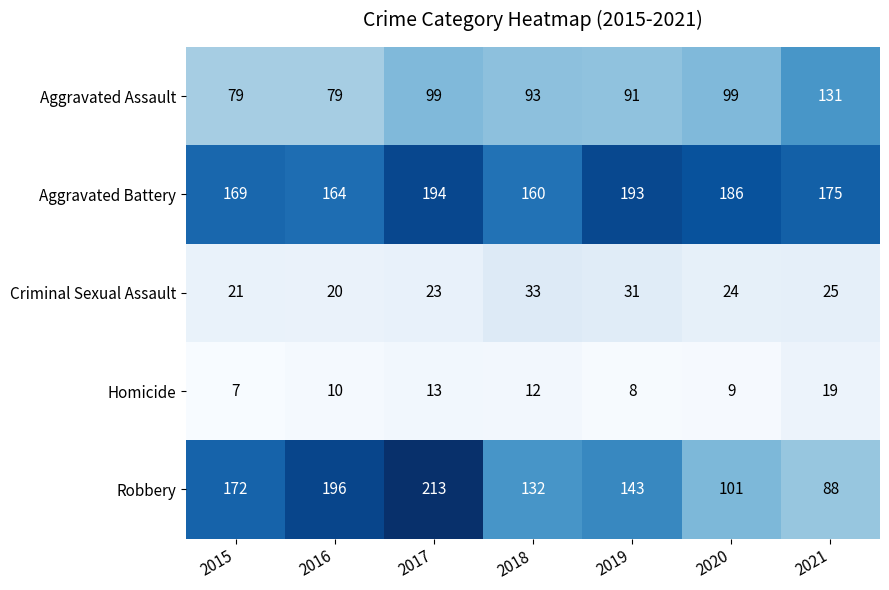

What is the difference between the highest and lowest values at 2016?

186